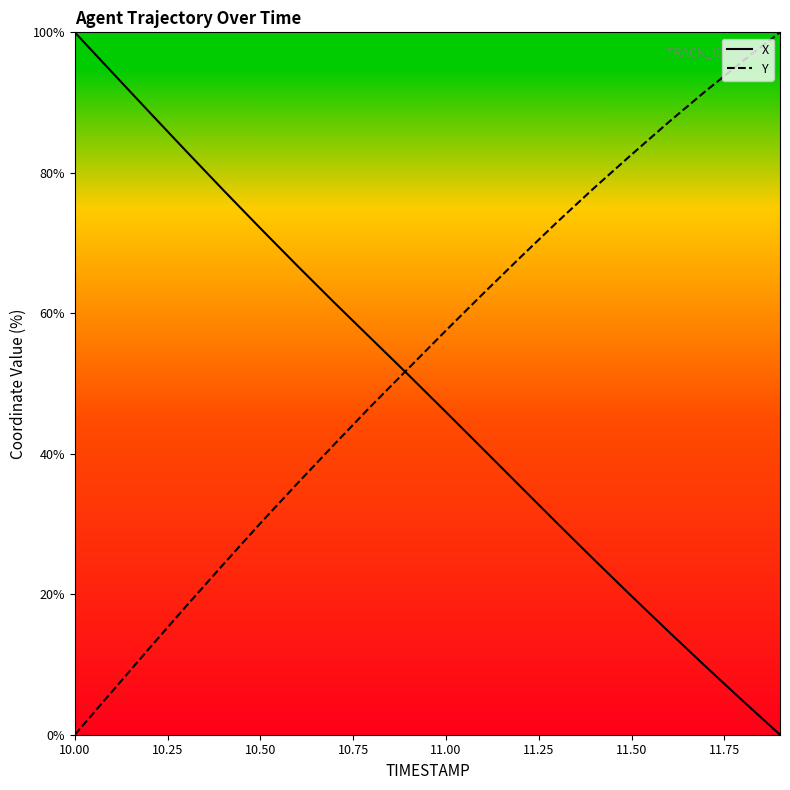

Which series has the largest total across all categories?

Y